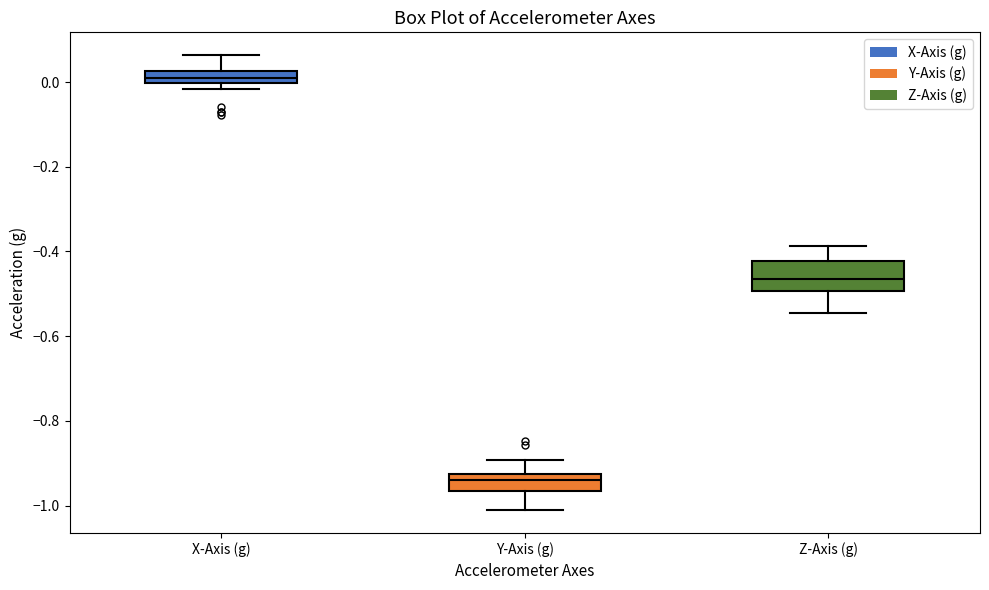

Which box has the lowest median line?

Y-Axis (g)